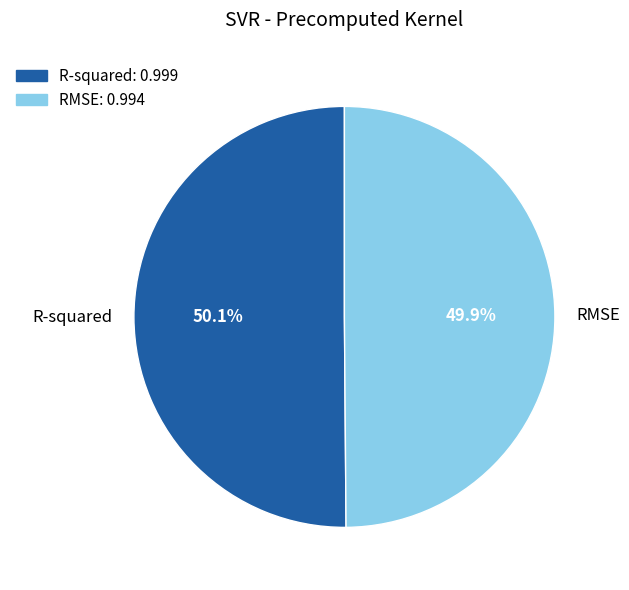

What is the total percentage of R-squared and RMSE?

100.0%